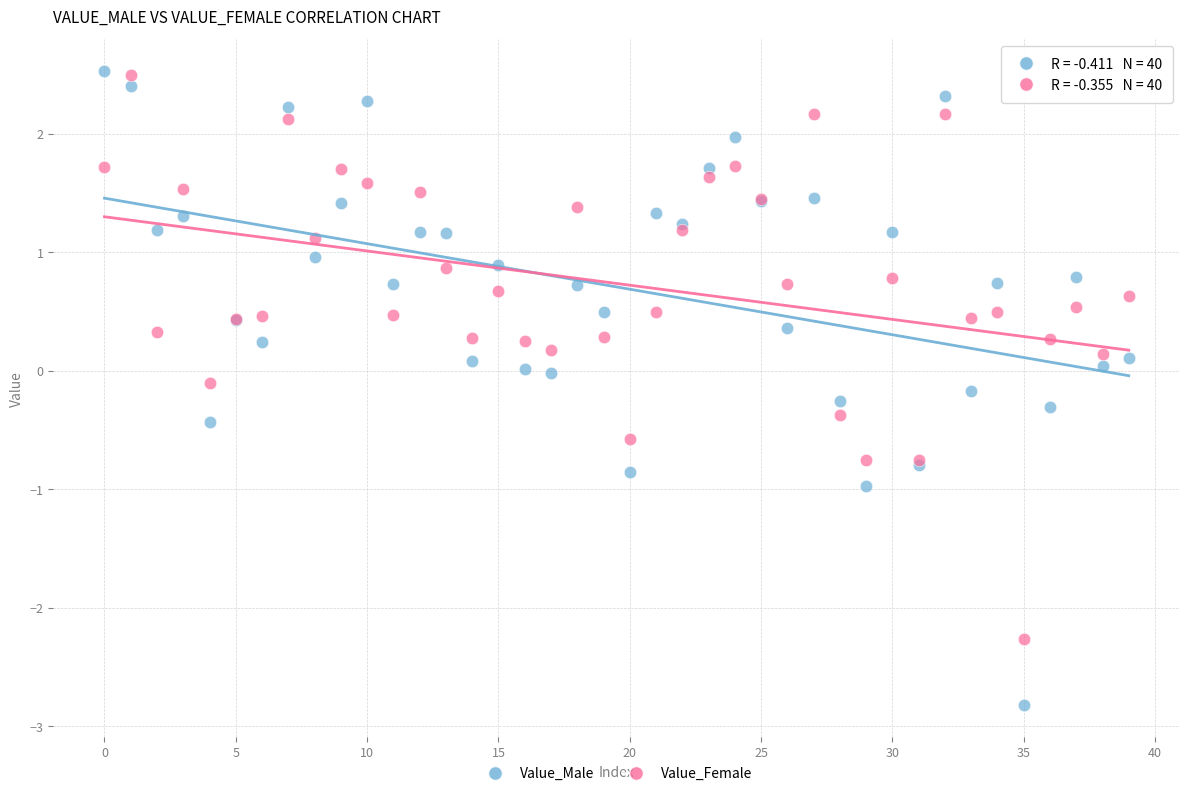

Which series has the widest spread of Y values?

Value_Male